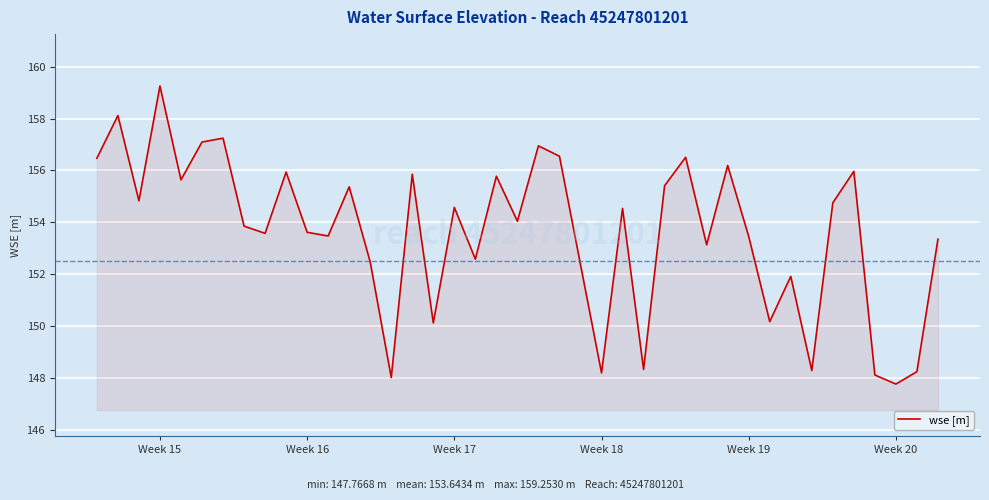

How many interior local valleys (lower than both neighbors) does the data have?

14